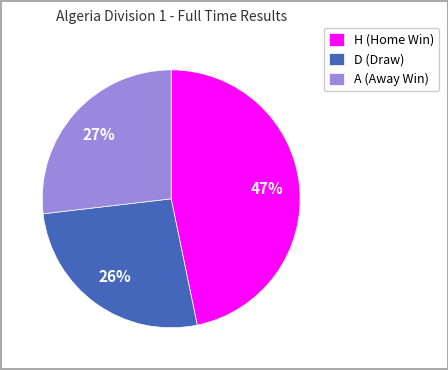

To the nearest percent, what percentage of the pie is A?

27%